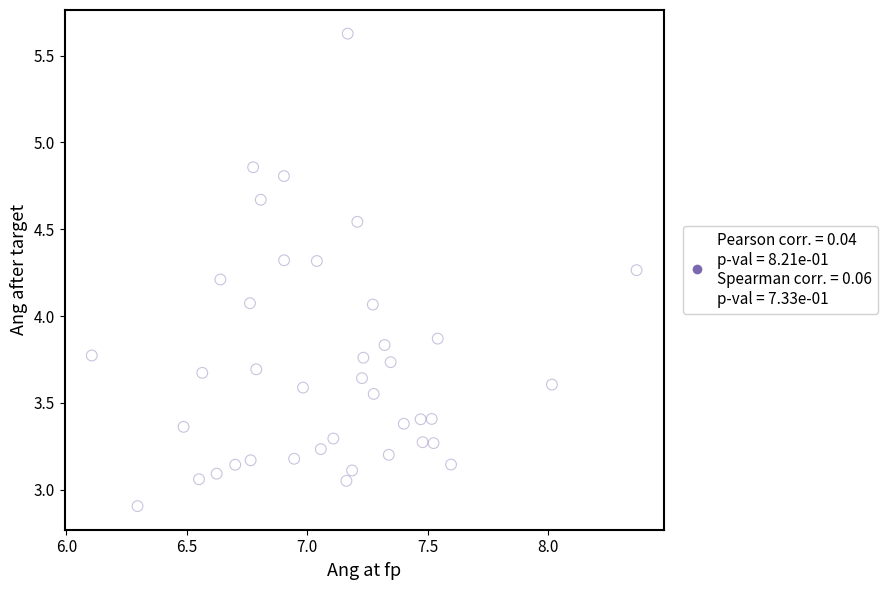

What is the range of X values (max minus min)?

2.3